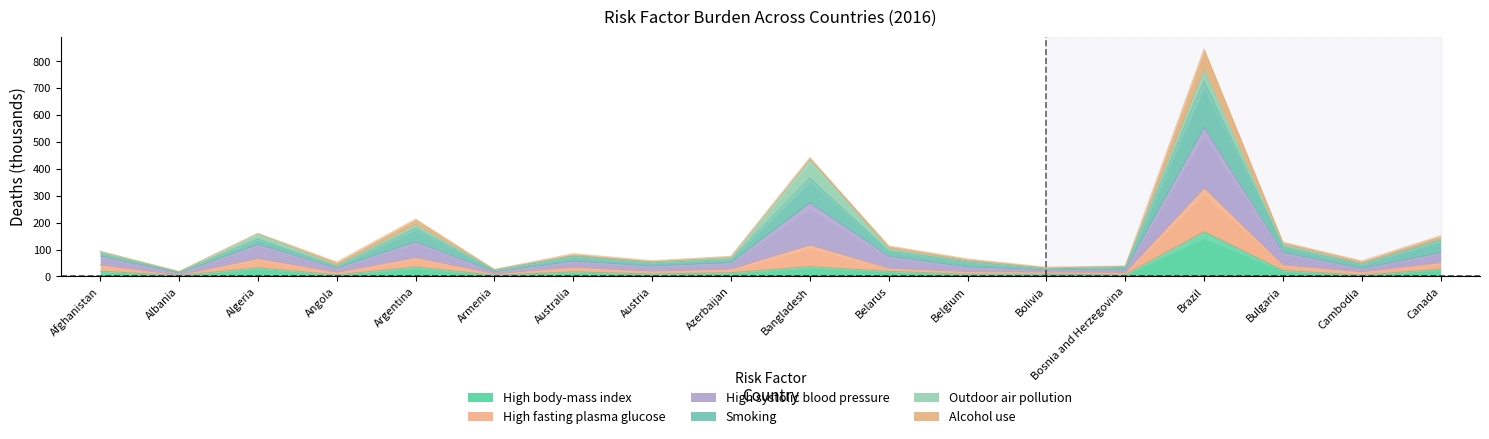

Read the High body-mass index value at Bulgaria.

21.8